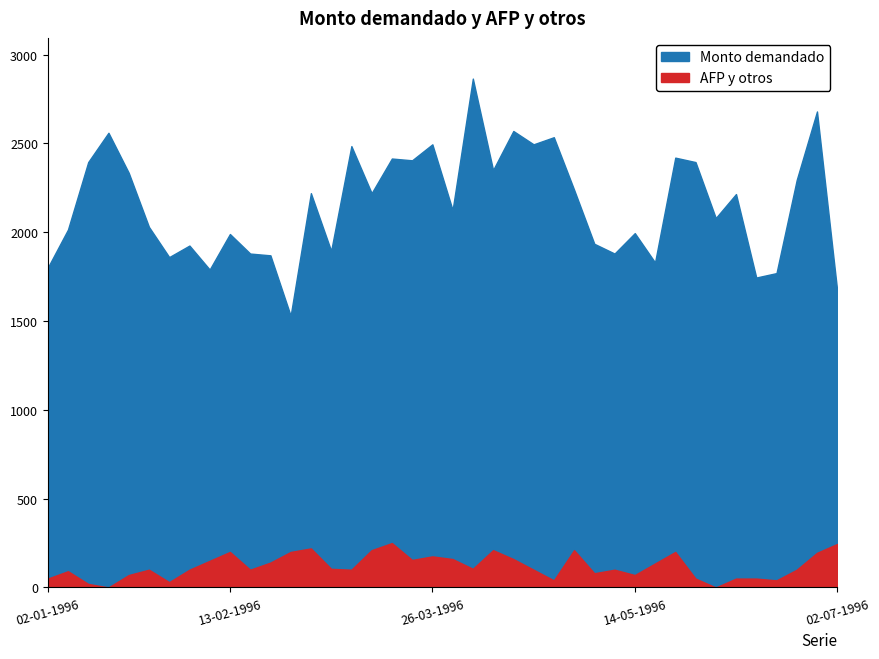

The Monto adjudicado AFP y otros (miles de UF) series shows 38.4 at 14-05-1996. True or false?

False